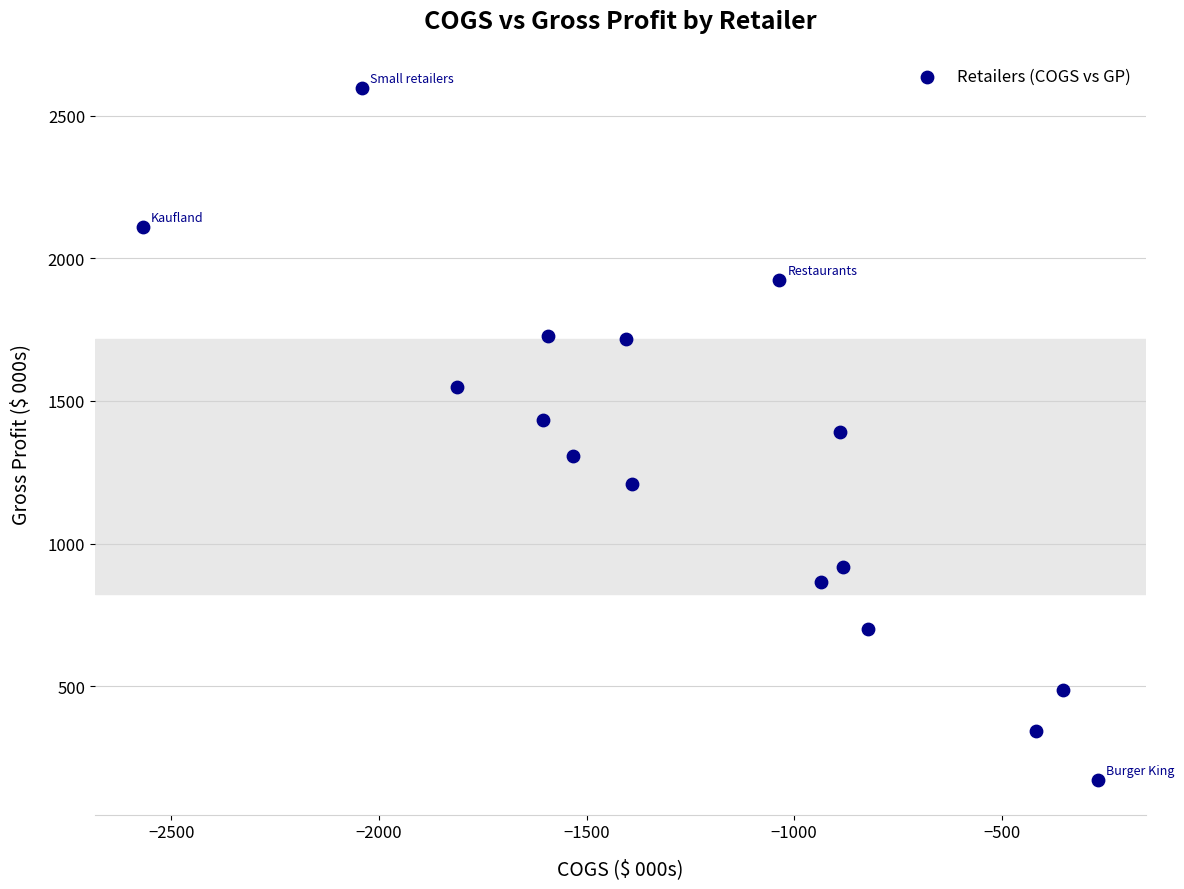

What is the range of Y values (max minus min)?

2426.8